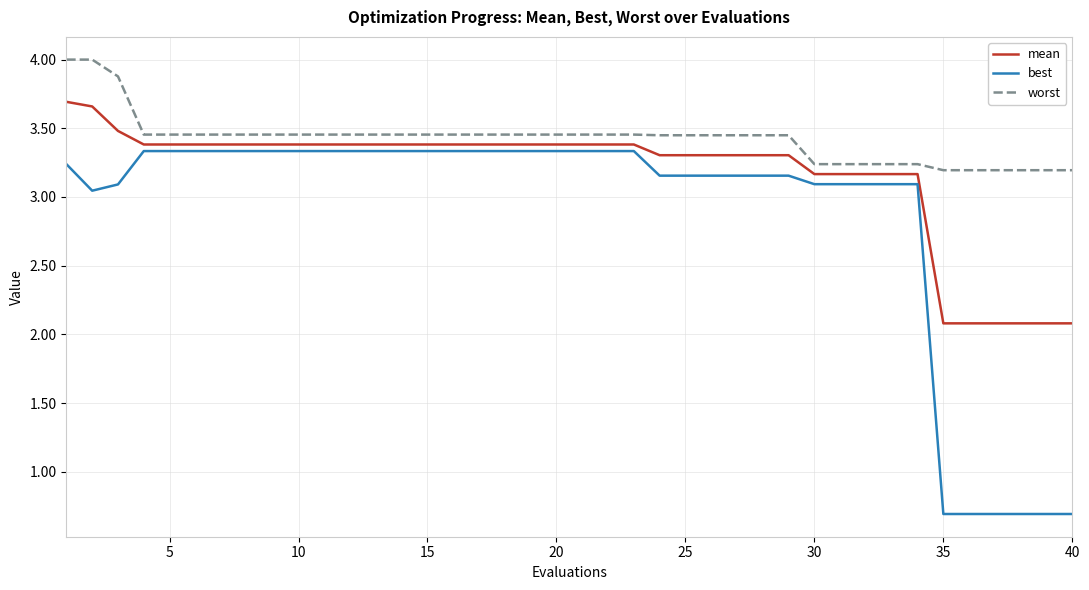

True or false: best and worst intersect in this chart.

False